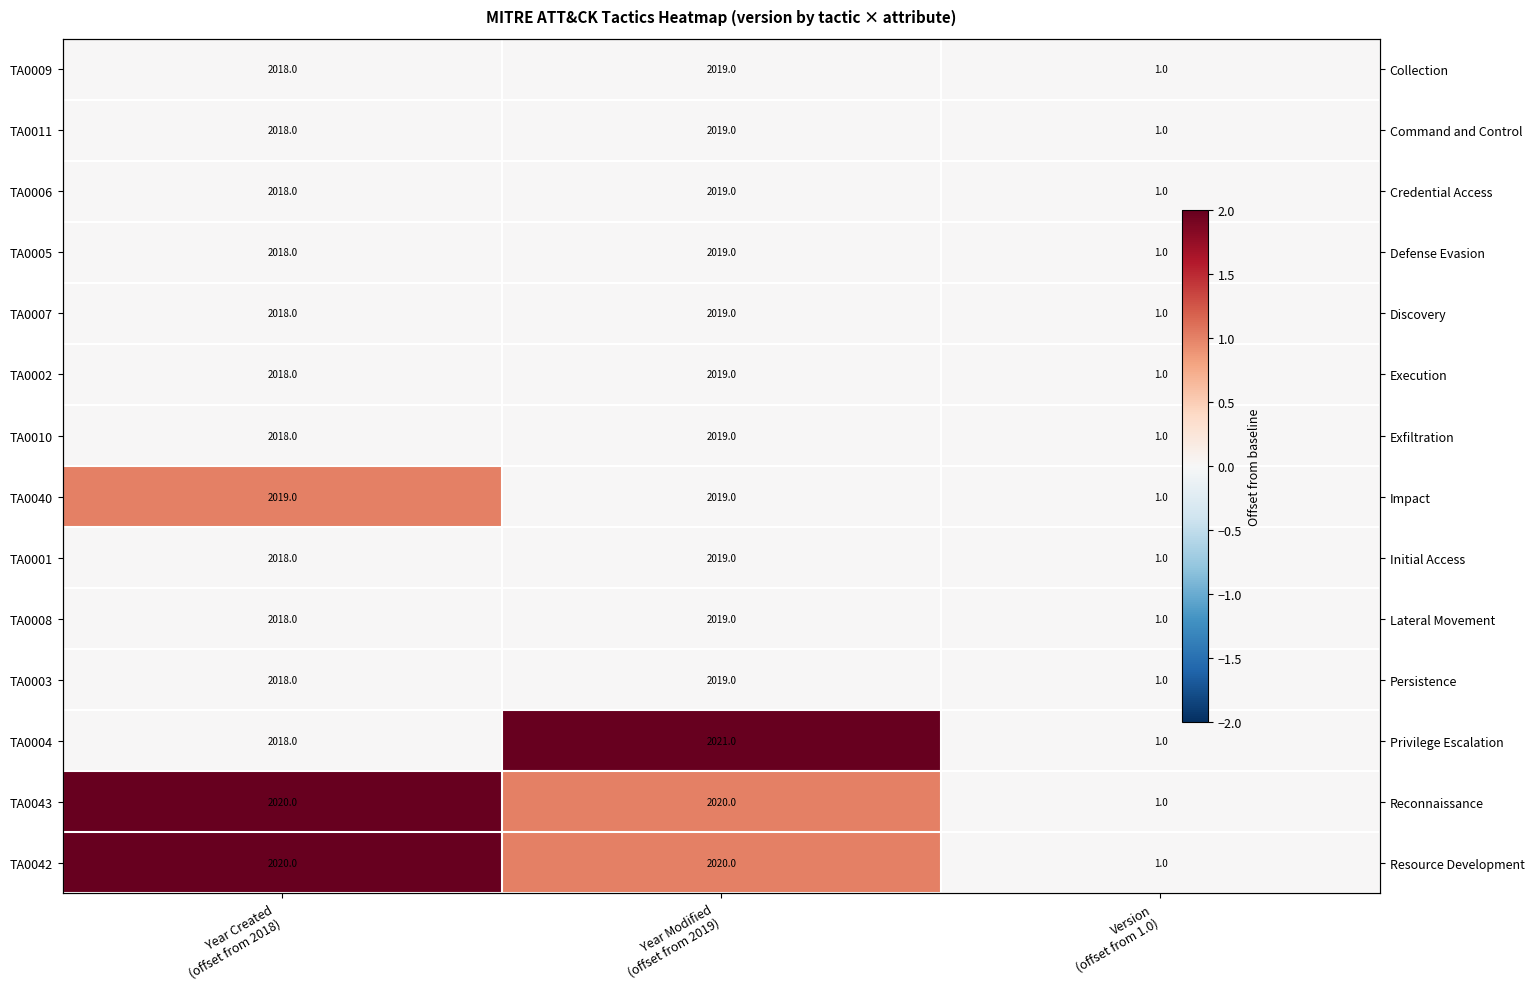

How many values in TA0042 are above zero?

2